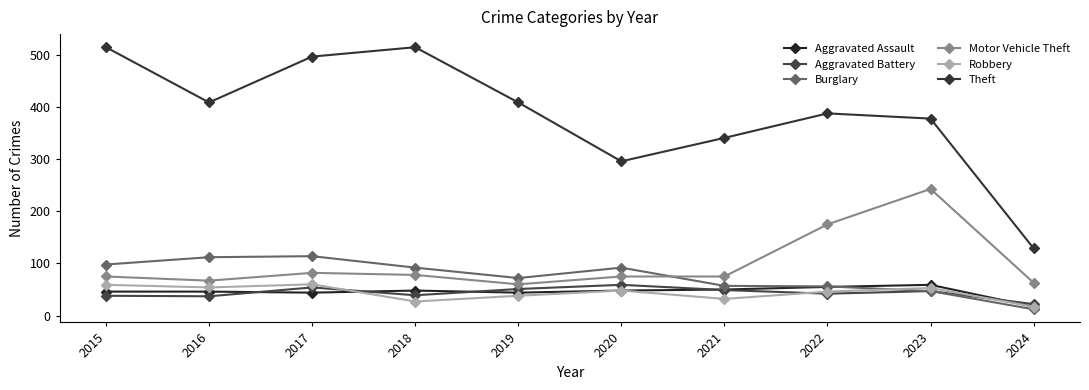

The value of Aggravated Assault at 2015 is 46. True or false?

True